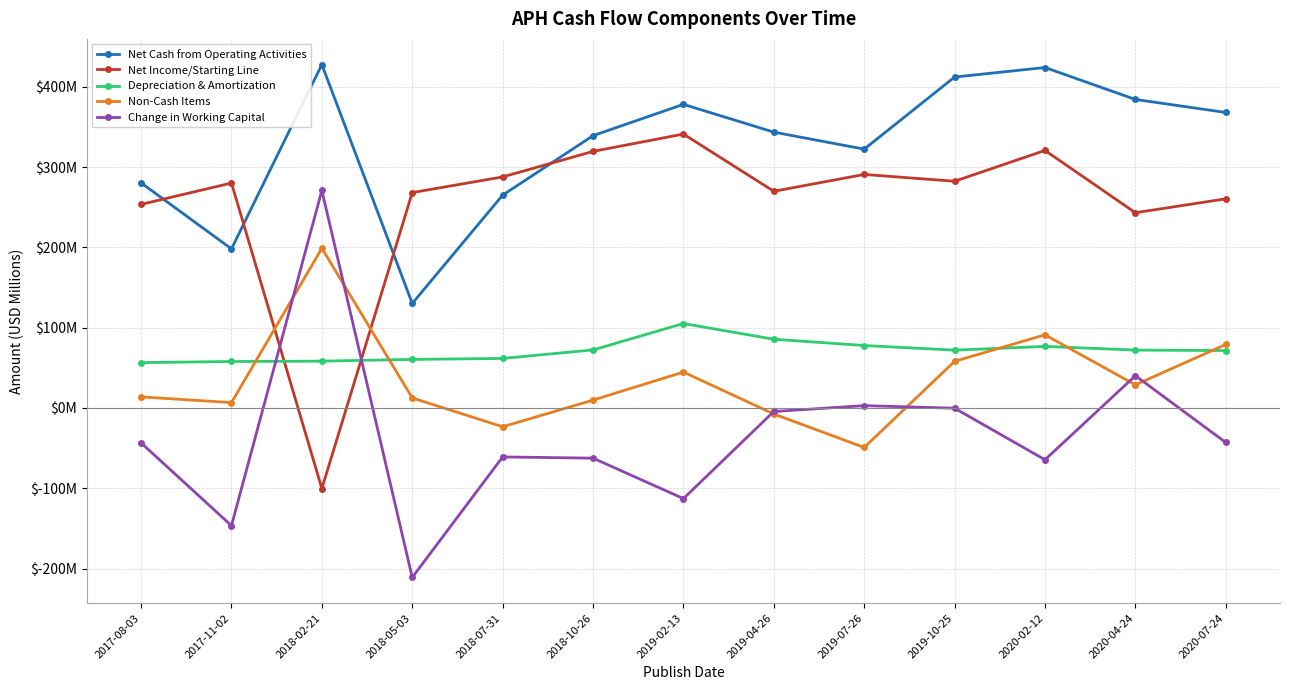

What are all the series names shown in the legend?

Net Cash from Operating Activities, Net Income/Starting Line, Depreciation & Amortization, Non-Cash Items, Change in Working Capital